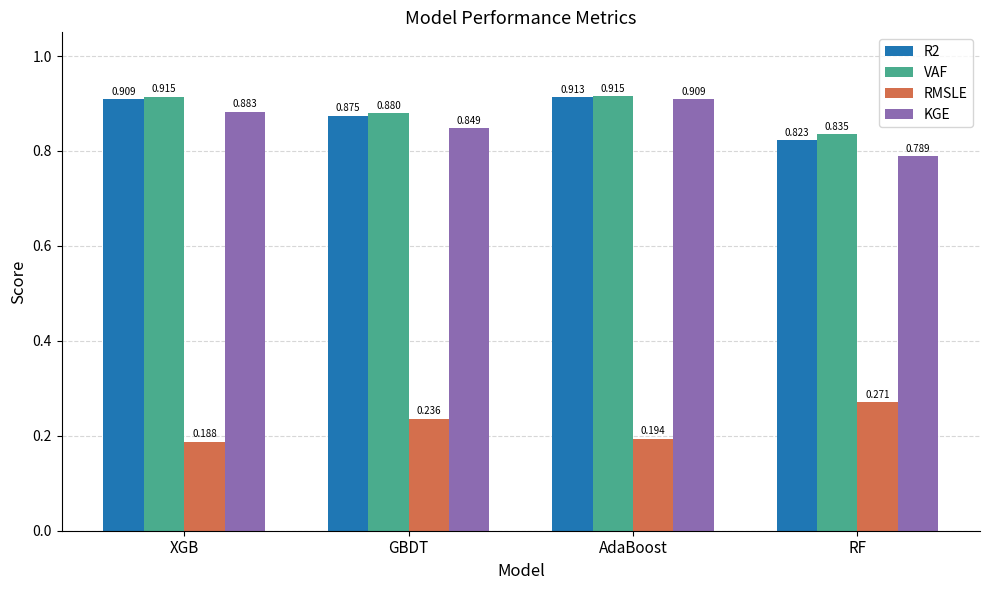

At which label does R2 reach its peak?

AdaBoost